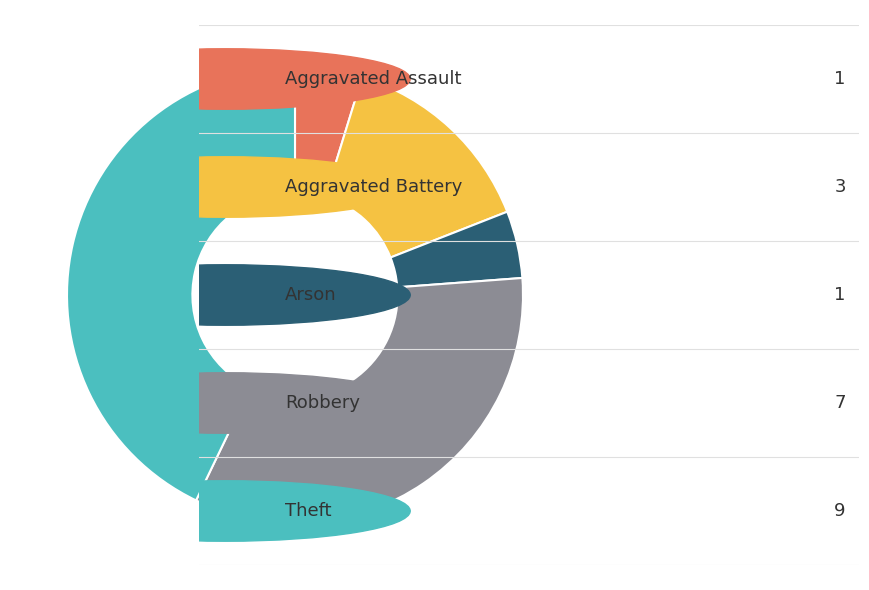

Does any single category account for the majority?

No